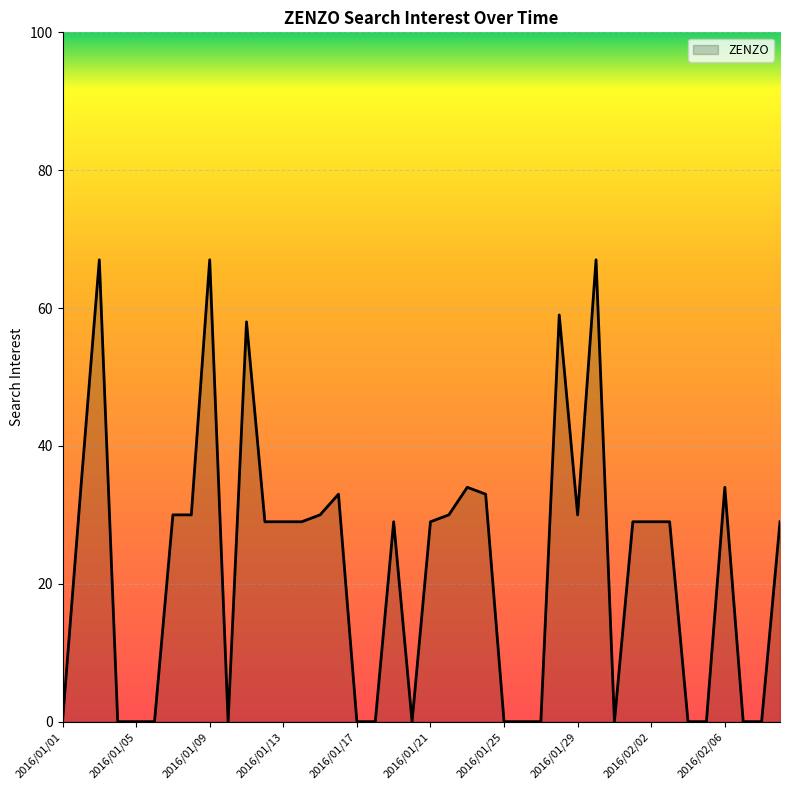

What is the greatest value displayed?

67